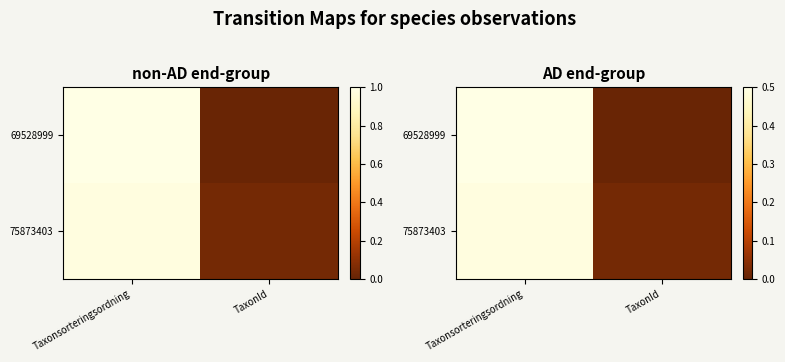

Rank the series by their average value, from lowest to highest.

69528999, 75873403